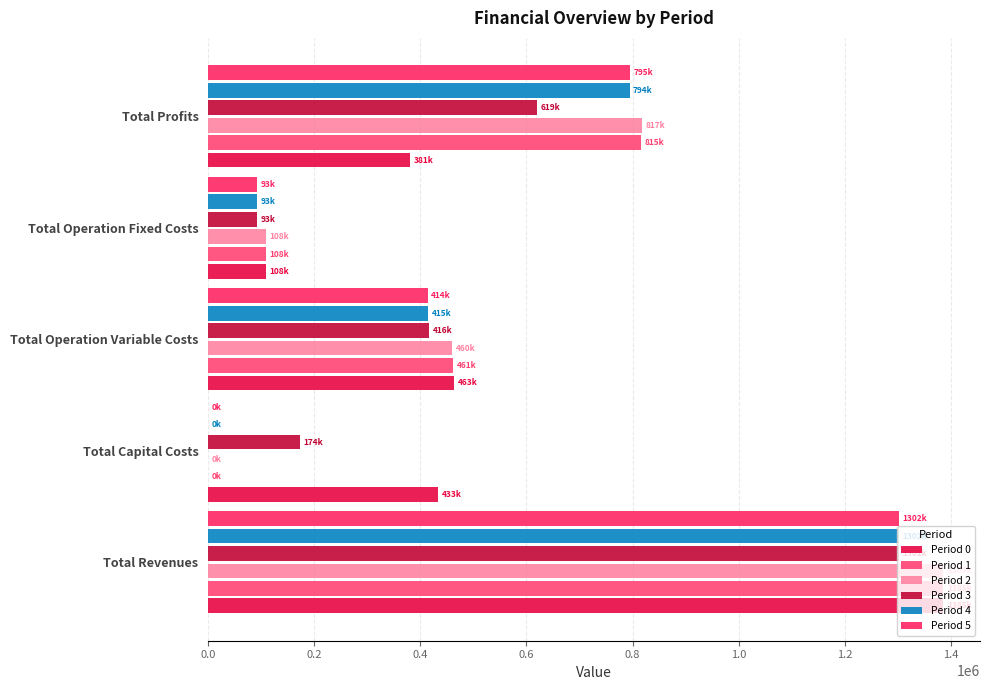

How many categories are shown in the chart?

5